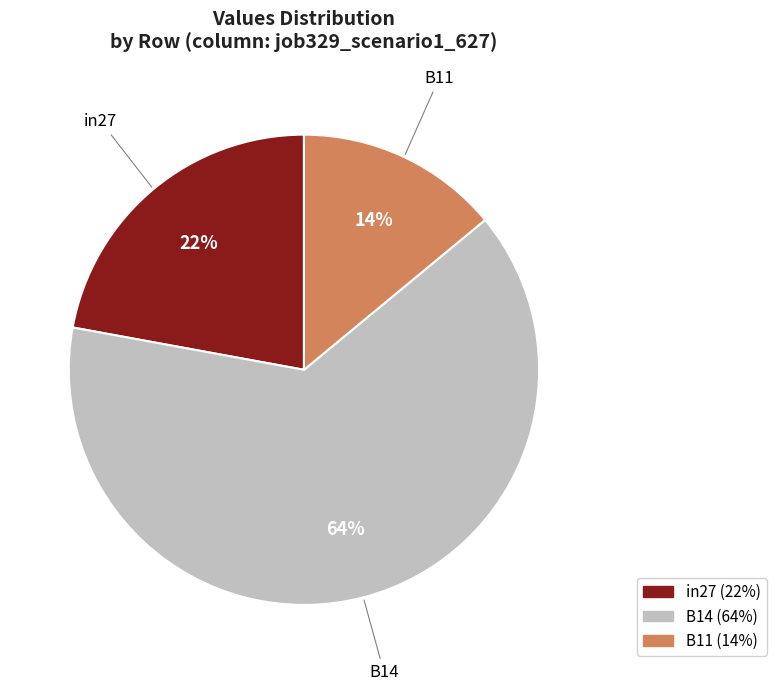

Rank the categories by value from lowest to highest.

B11, in27, B14